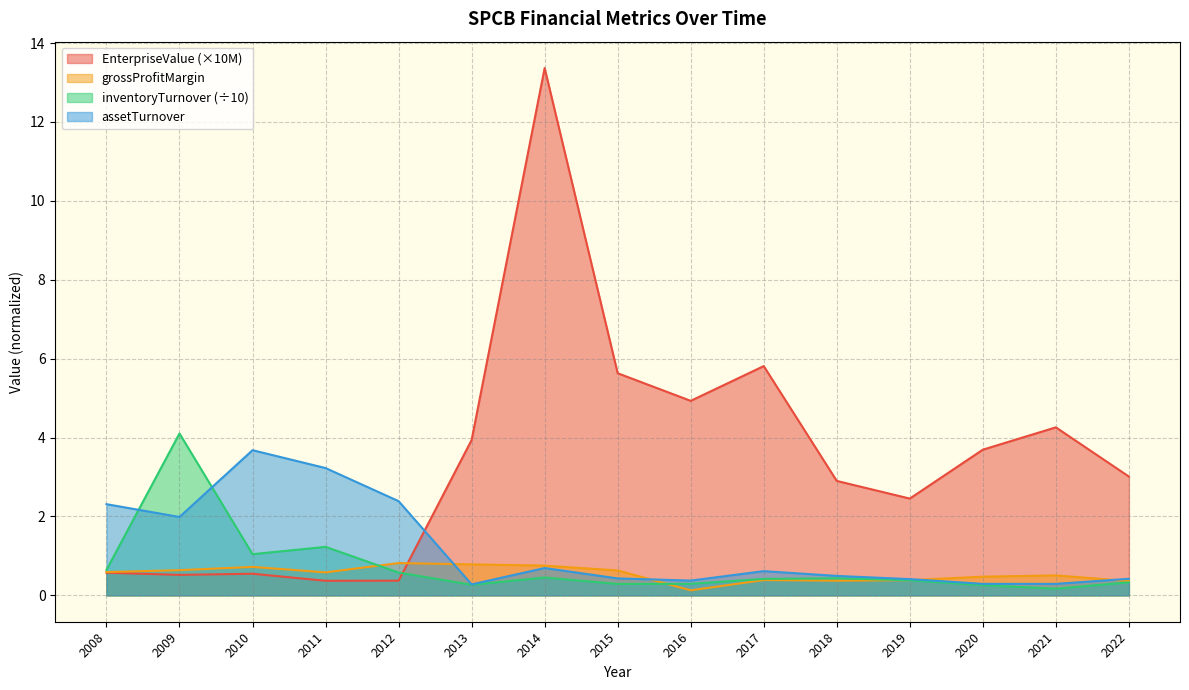

List the series in order of their peak value, lowest first.

grossProfitMargin, assetTurnover, inventoryTurnover (÷10), EnterpriseValue (×10M)